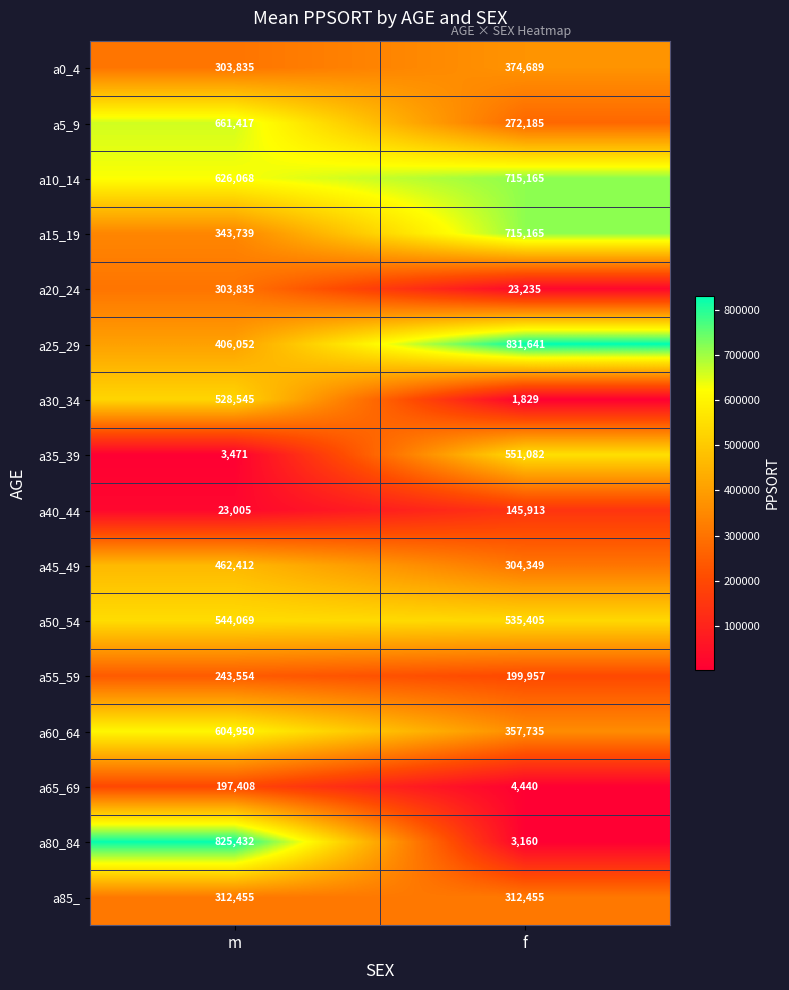

At which category is the sum across all series the highest?

m